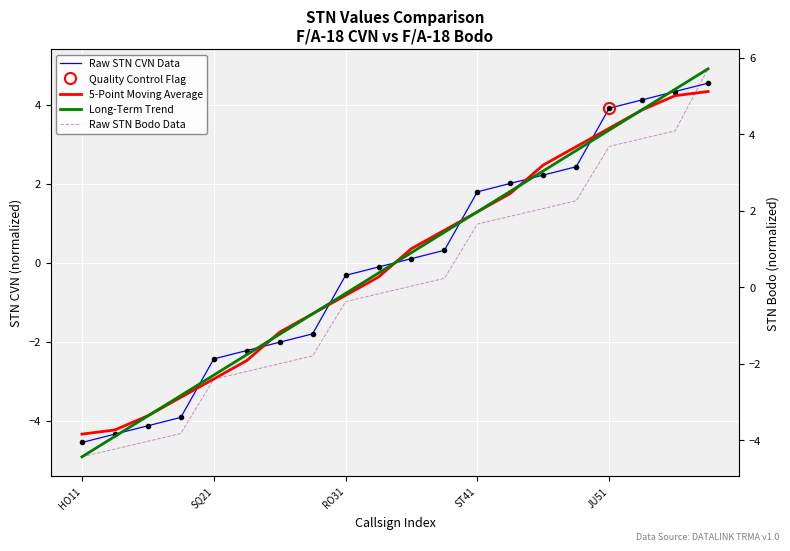

What is the total value across all series at 13?

7.4